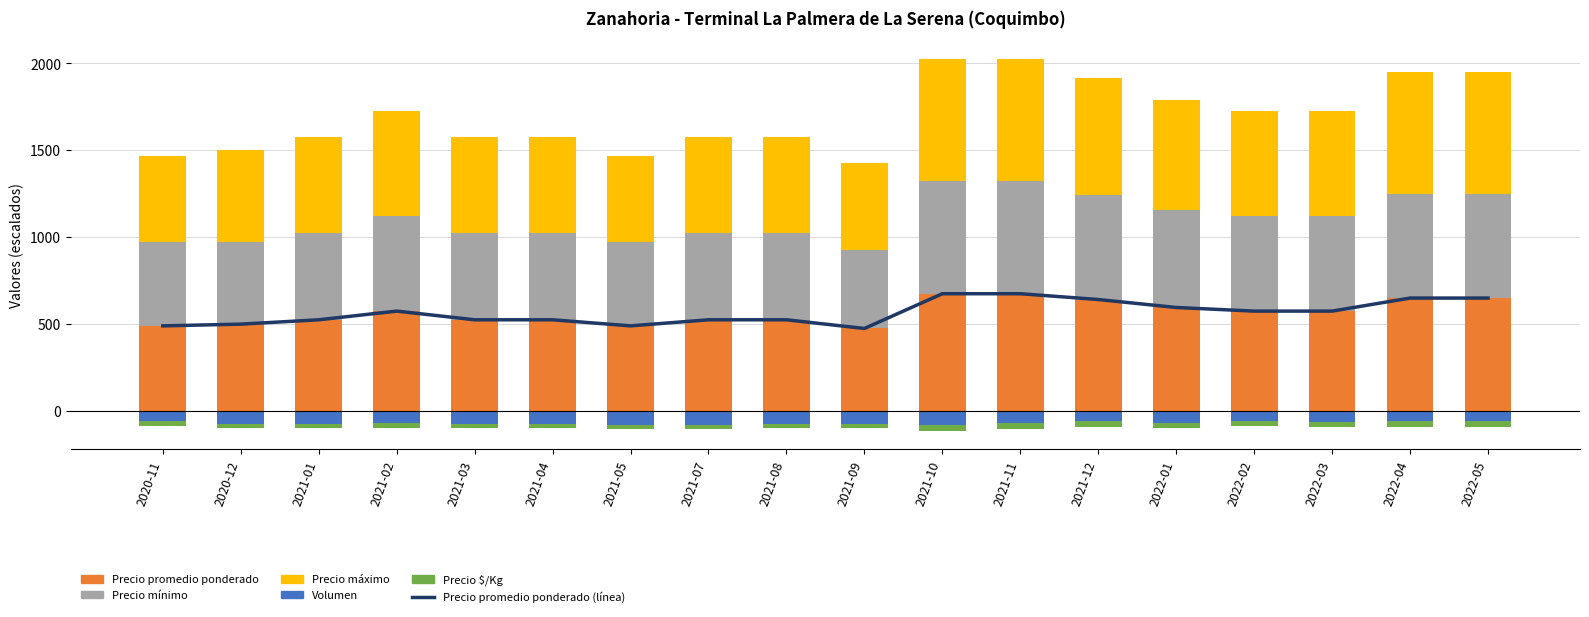

What value does the Precio maximo series have at 2021-12?

675.0